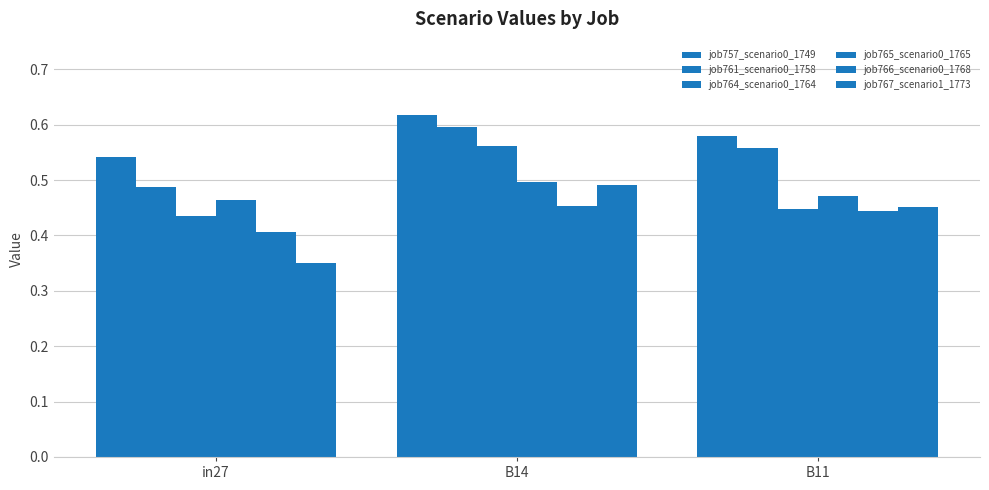

What is the value of the job767_scenario1_1773 bar at the 1st from the left?

0.4